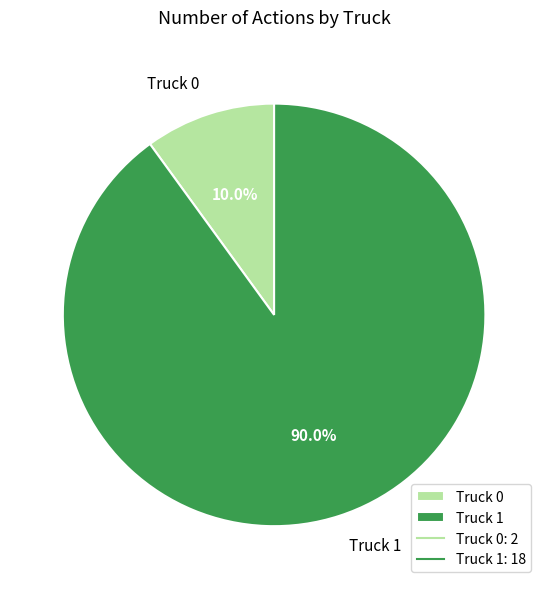

To the nearest percent, what percentage of the pie is Truck 1?

90%